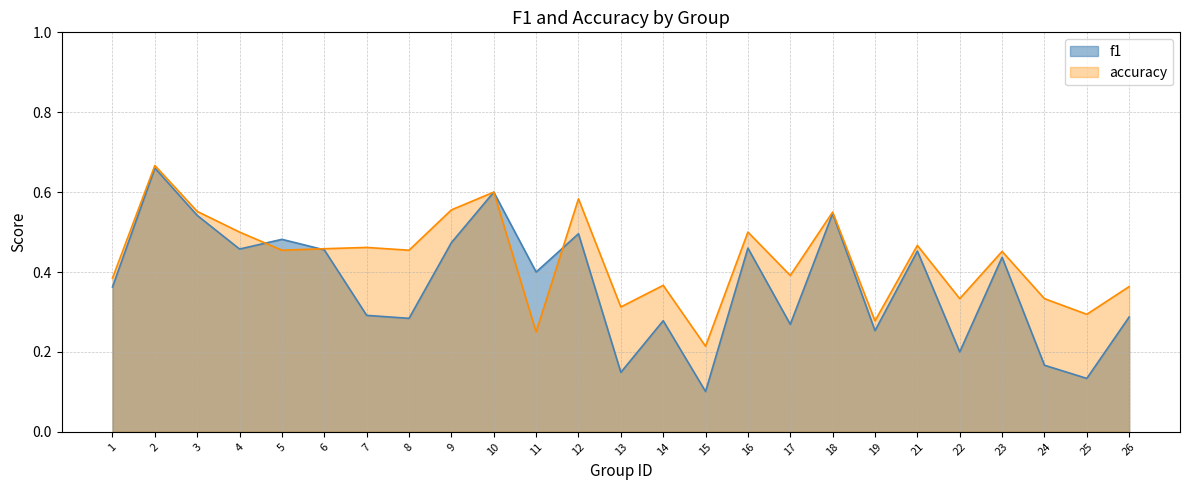

Rank the series by their average value, from lowest to highest.

f1, accuracy